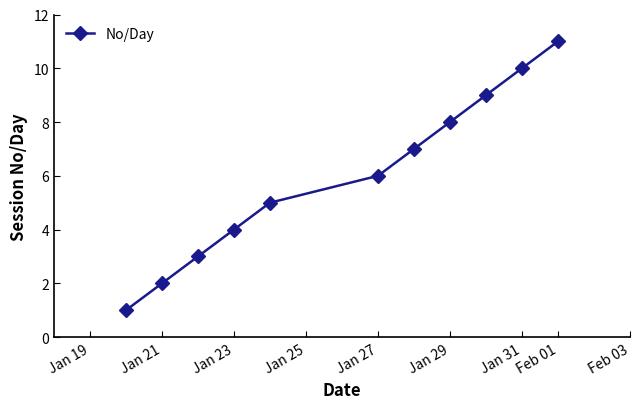

What is the difference between the second highest and second lowest values?

8